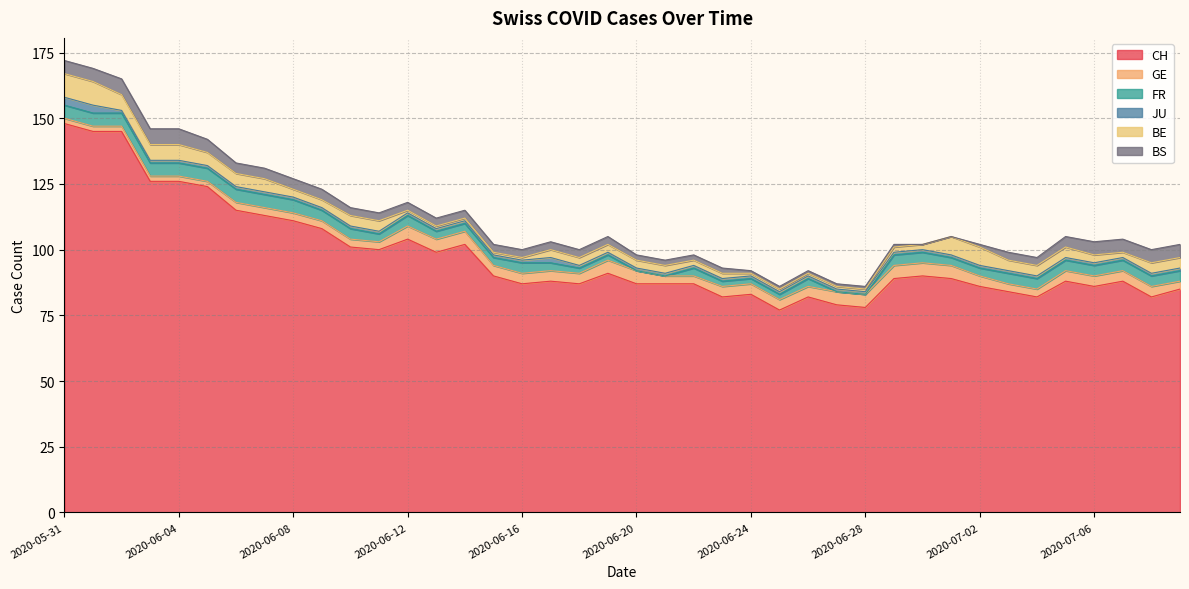

What is the maximum value for BS?

6